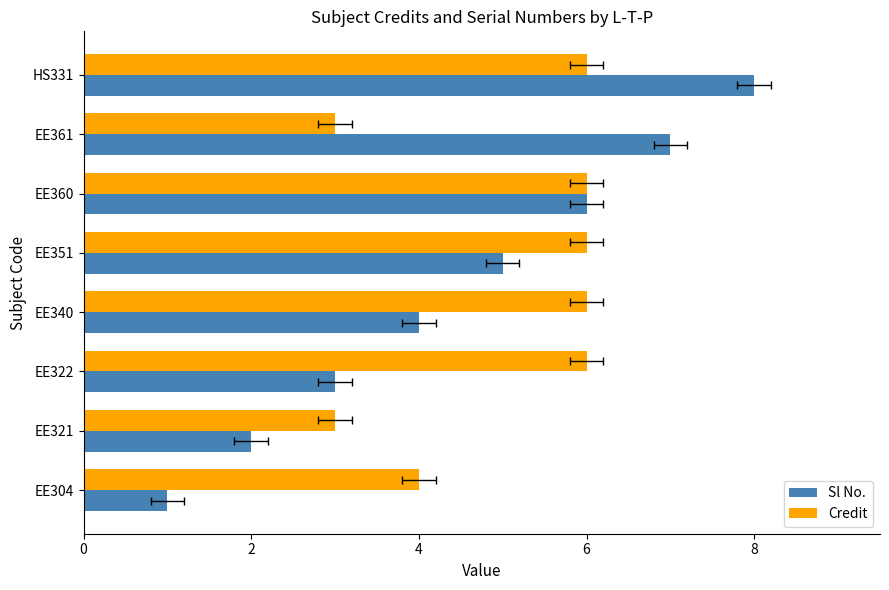

Which has a higher value, EE304 or EE322?

EE322